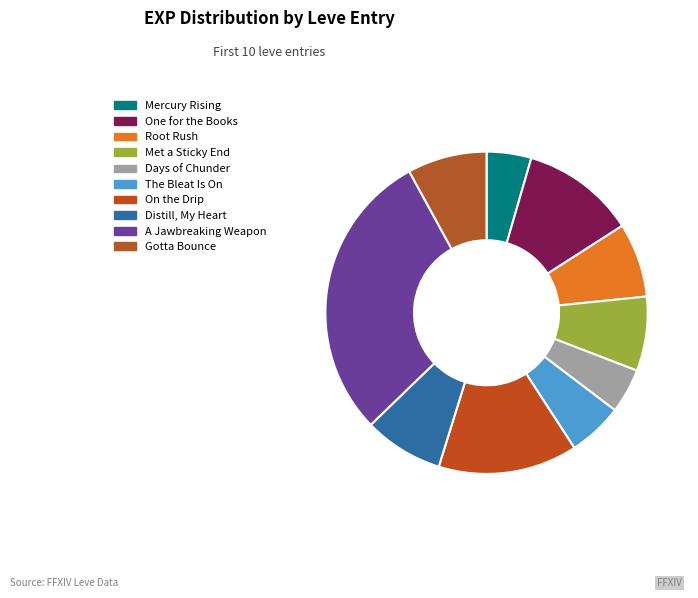

How many slices are in this pie chart?

10